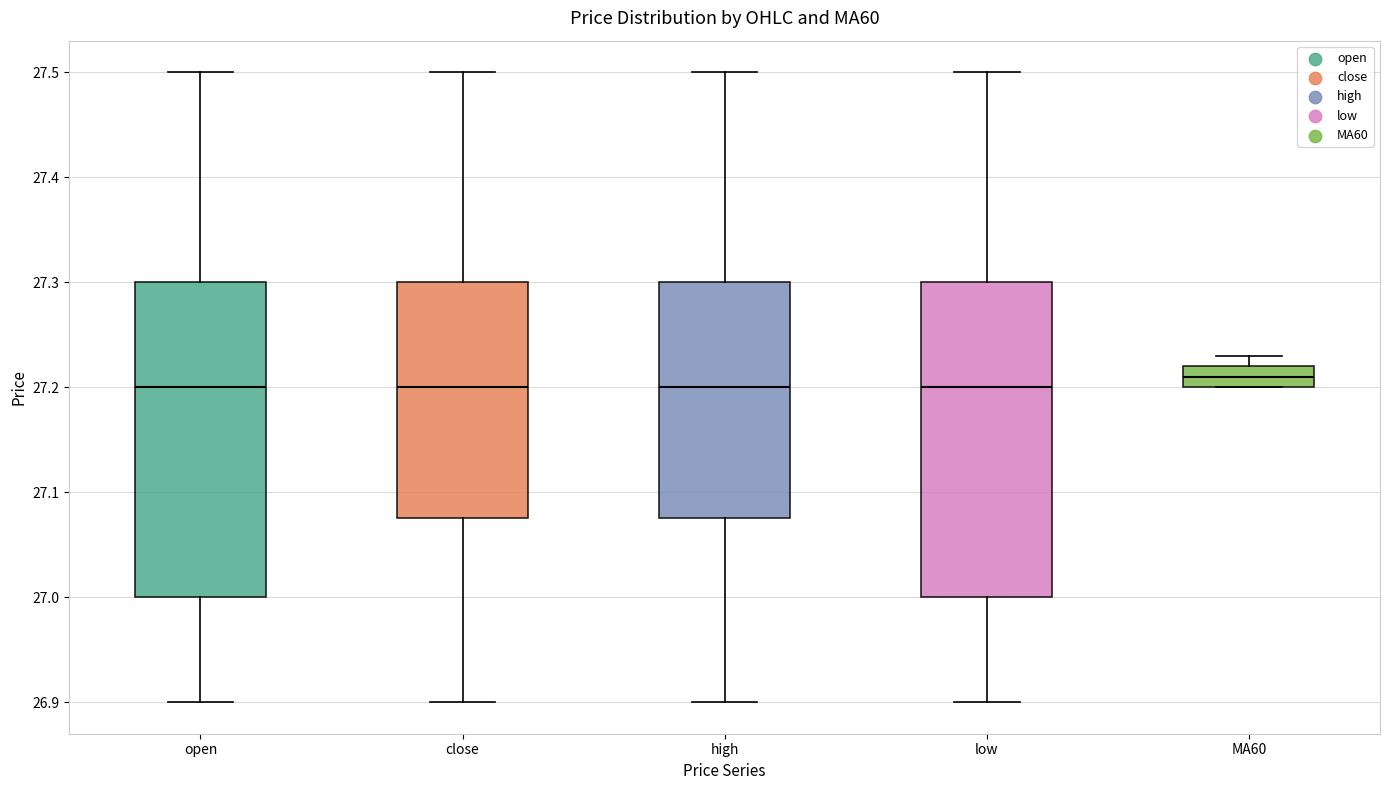

Which box's median line is the highest?

MA60